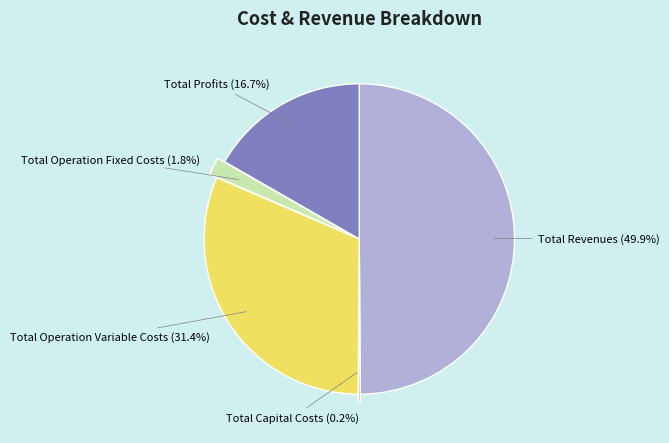

To the nearest percent, what is the average slice percentage?

20%